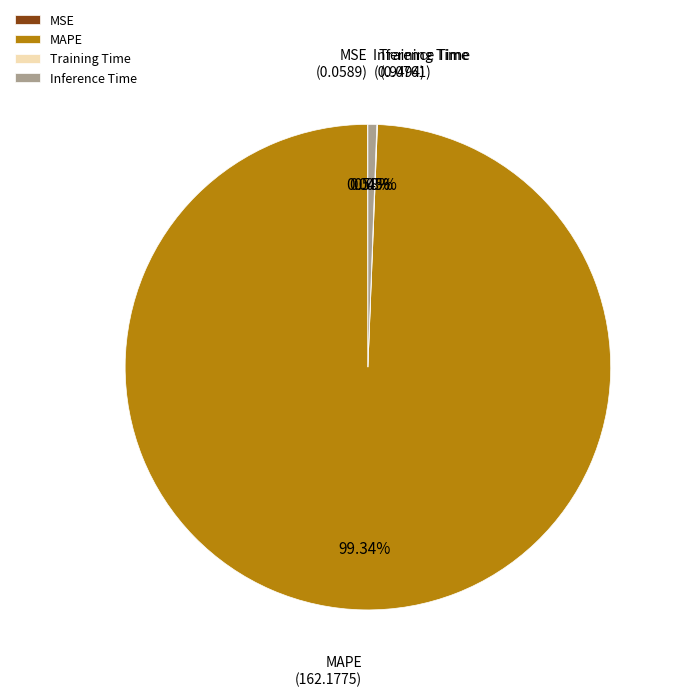

Which category has the biggest portion of the pie?

MAPE